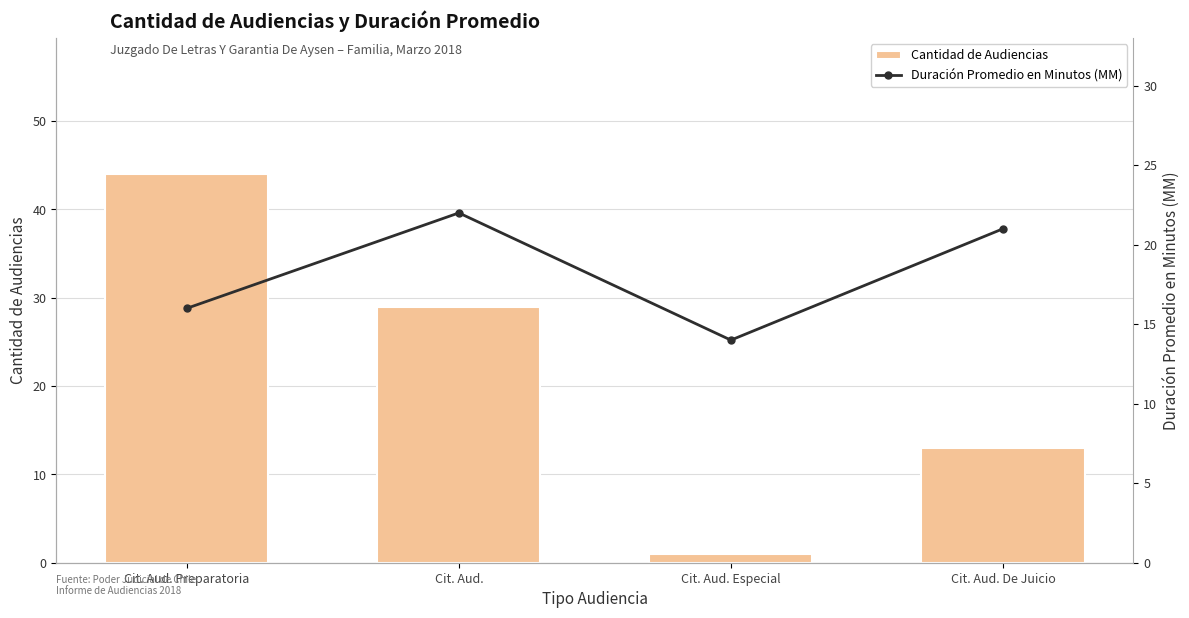

Rank the series by their average value, from highest to lowest.

Cantidad de Audiencias, Duración Promedio en Minutos (MM)